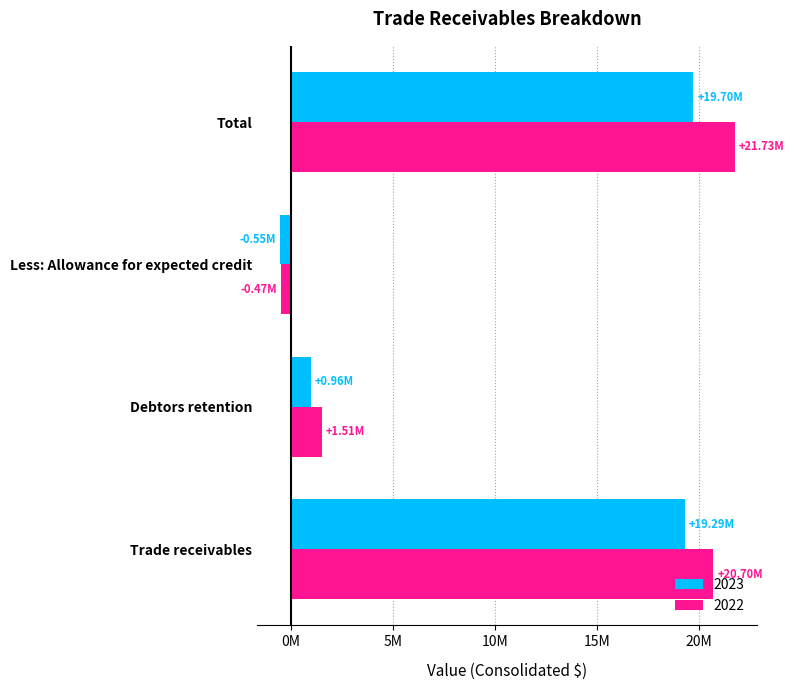

What are all the series names shown in the legend?

2023, 2022